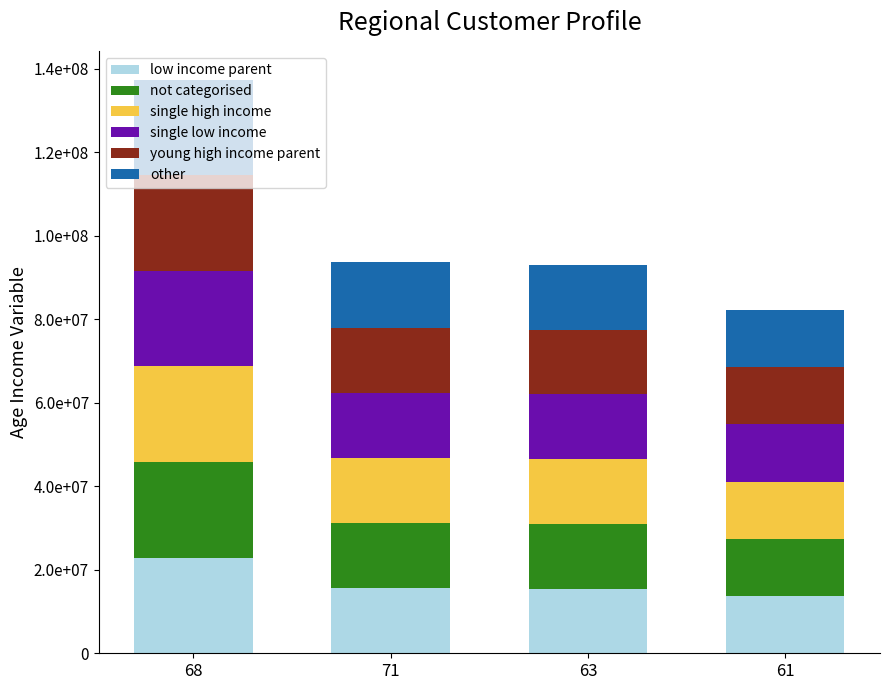

Does the chart contain any negative values?

No